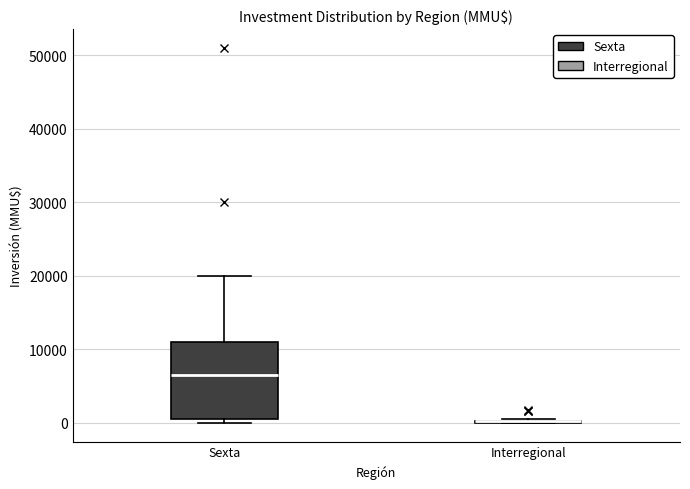

Reading left to right, transcribe this box plot: for each box, give where its median line is, the range the box spans, and where its two whiskers end, as read against the y-axis. The values are not printed on the chart, so give them approximately, as read against the axis.

Sexta: median 7000, box 1000 to 11000, whiskers 0 to 20000
Interregional: box collapsed to a line at 0, whiskers 0 to 1000